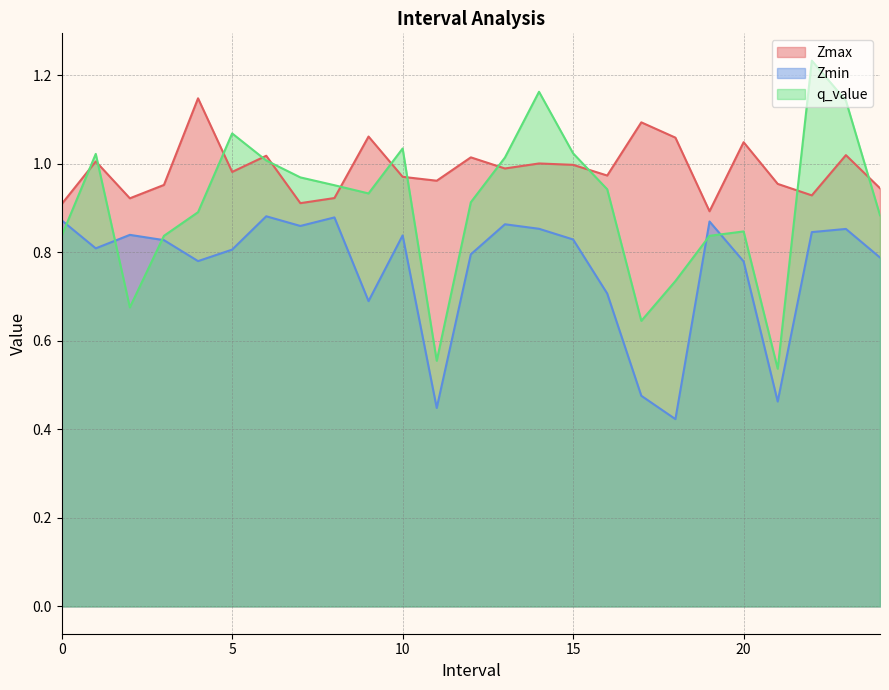

What is the value of the Zmin point at the 3rd from the left?

0.8